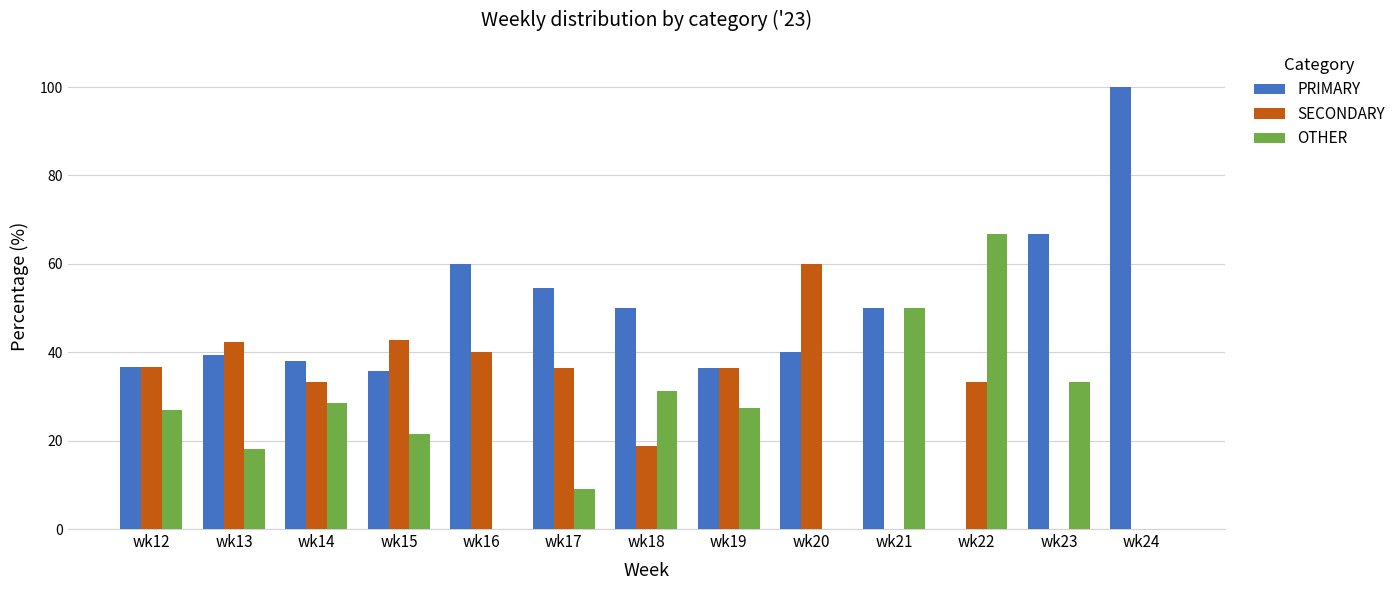

The PRIMARY series shows 89.3 at wk16. True or false?

False